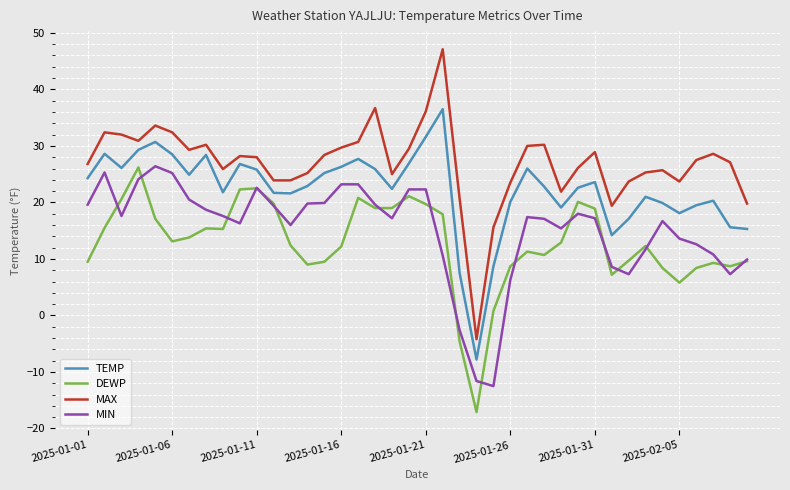

Which series has the widest spread of values?

MAX